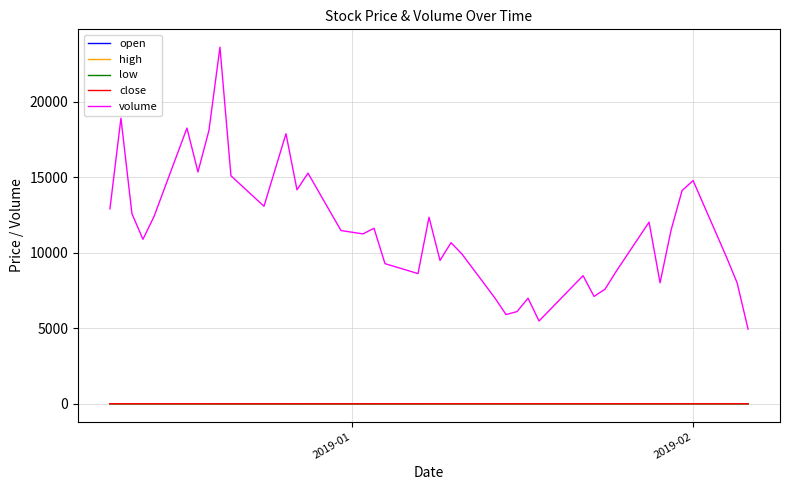

Which series has the largest range (max minus min)?

volume